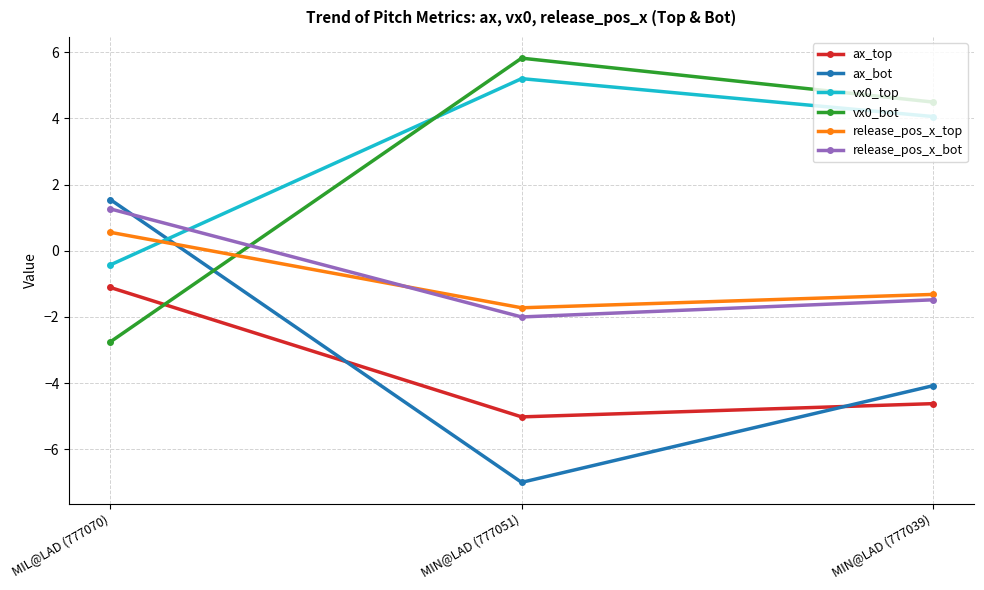

Reading right to left, extract all data points from this chart.

ax_top: -4.6	-5.0	-1.1
ax_bot: -4.1	-7.0	1.5
vx0_top: 4.1	5.2	-0.4
vx0_bot: 4.5	5.8	-2.8
release_pos_x_top: -1.3	-1.7	0.6
release_pos_x_bot: -1.5	-2.0	1.3